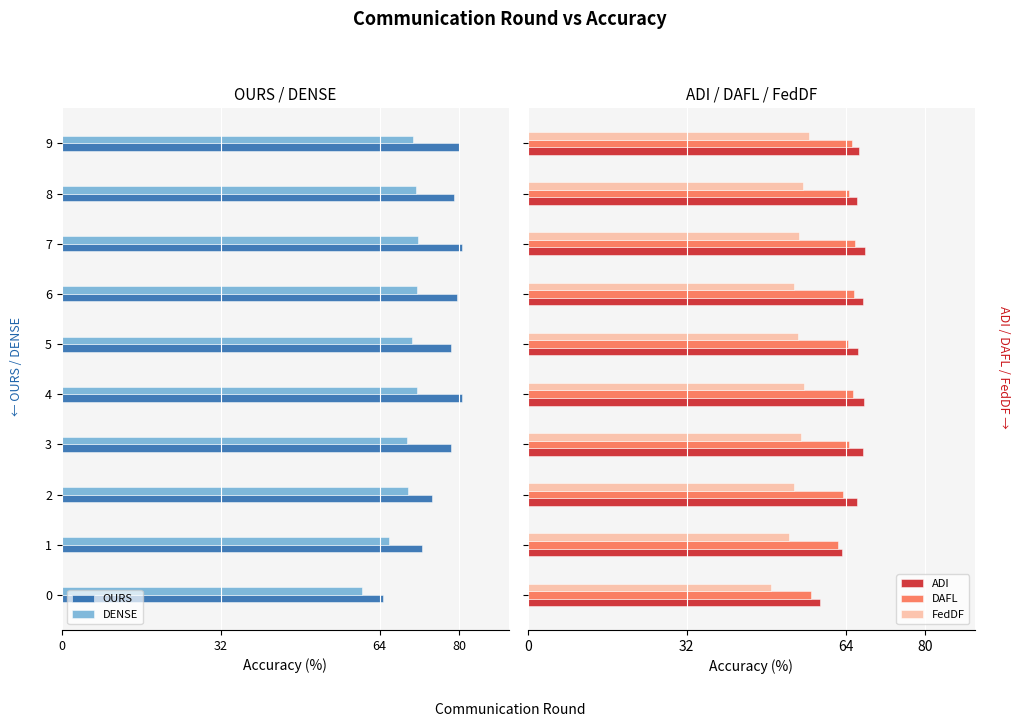

What is the lowest value of the DAFL series?

57.0